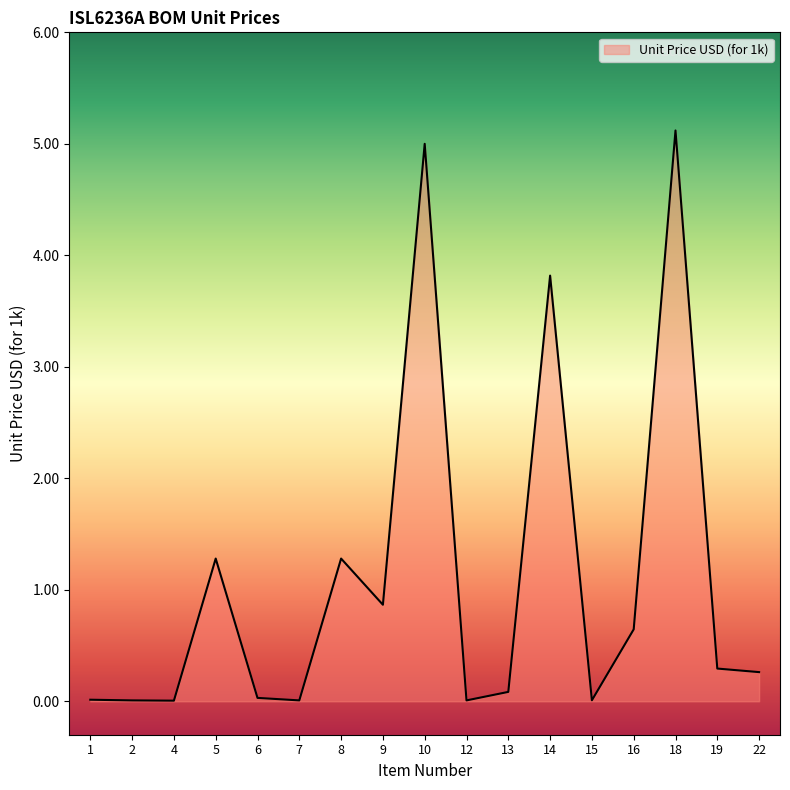

Is it true that the value at 5 is 1.8?

False